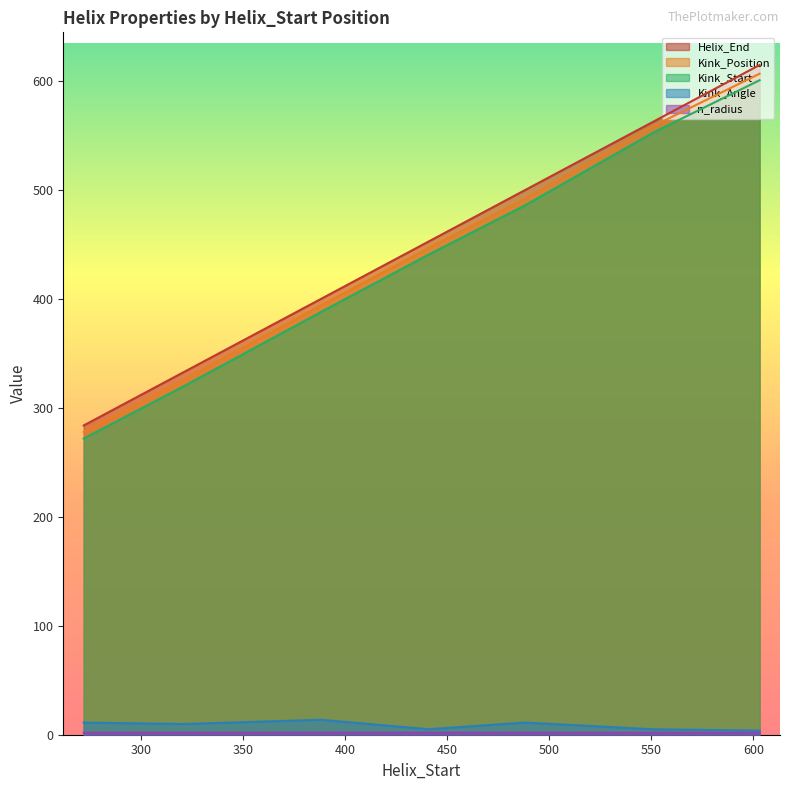

True or false: Kink_Angle and Kink_Position cross at least once.

False